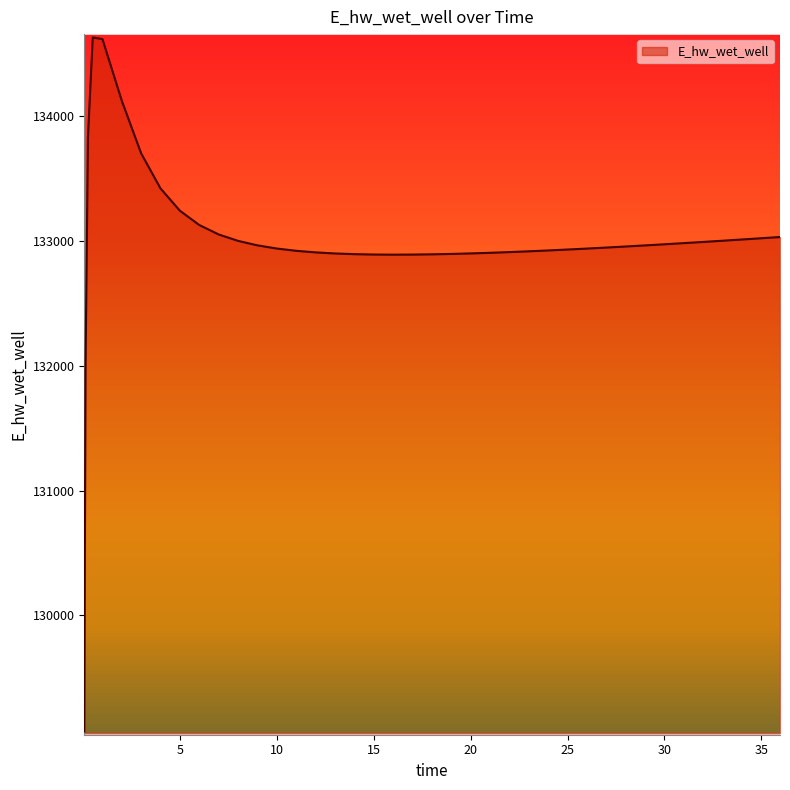

What is the smallest value displayed?

129070.3